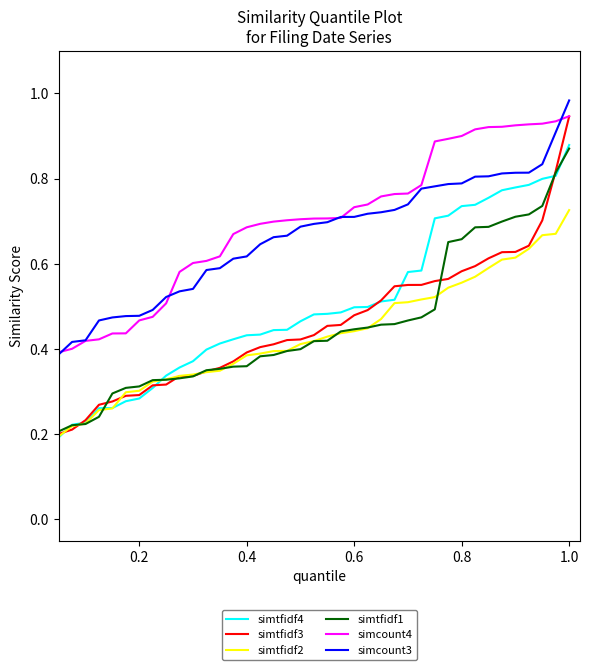

True or false: simcount4 and simtfidf1 cross at least once.

False